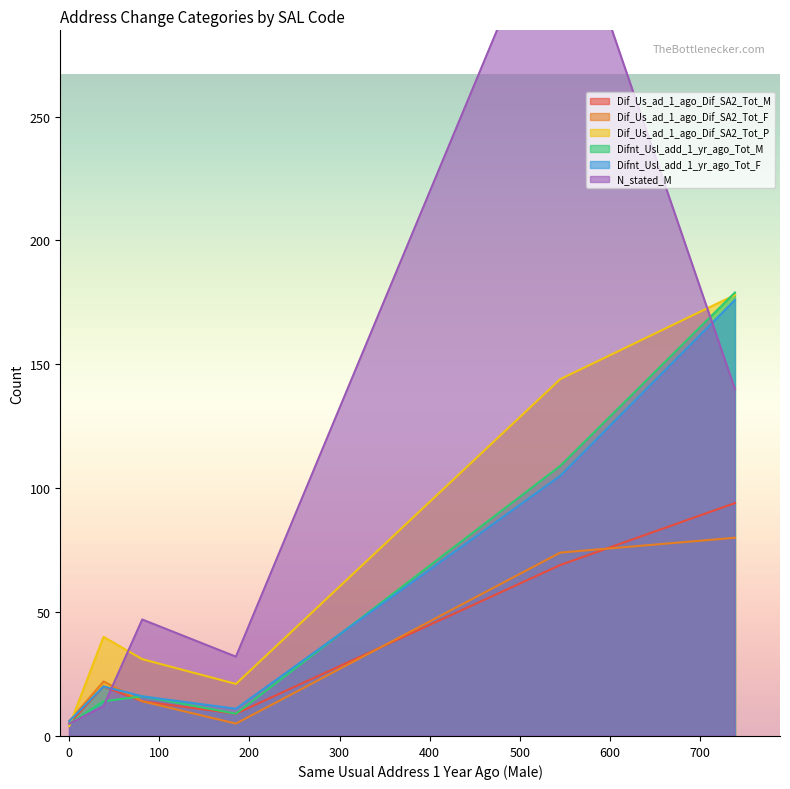

How many intersections are there between Dif_Us_ad_1_ago_Dif_SA2_Tot_M and Dif_Us_ad_1_ago_Dif_SA2_Tot_F?

2